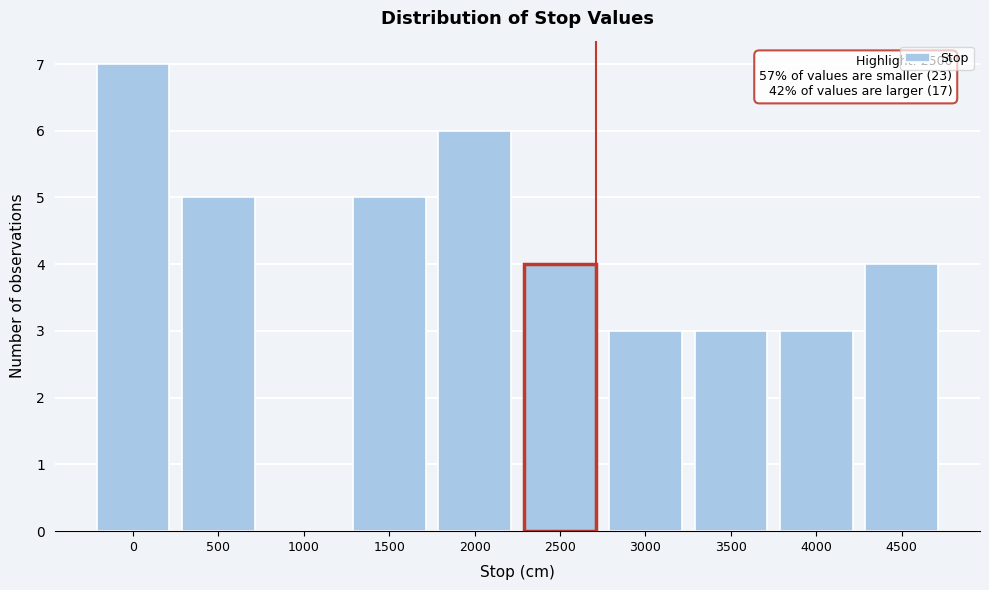

Reading left to right, extract all data points from this chart.

0=7	500=5	1000=0	1500=5	2000=6	2500=4	3000=3	3500=3	4000=3	4500=4